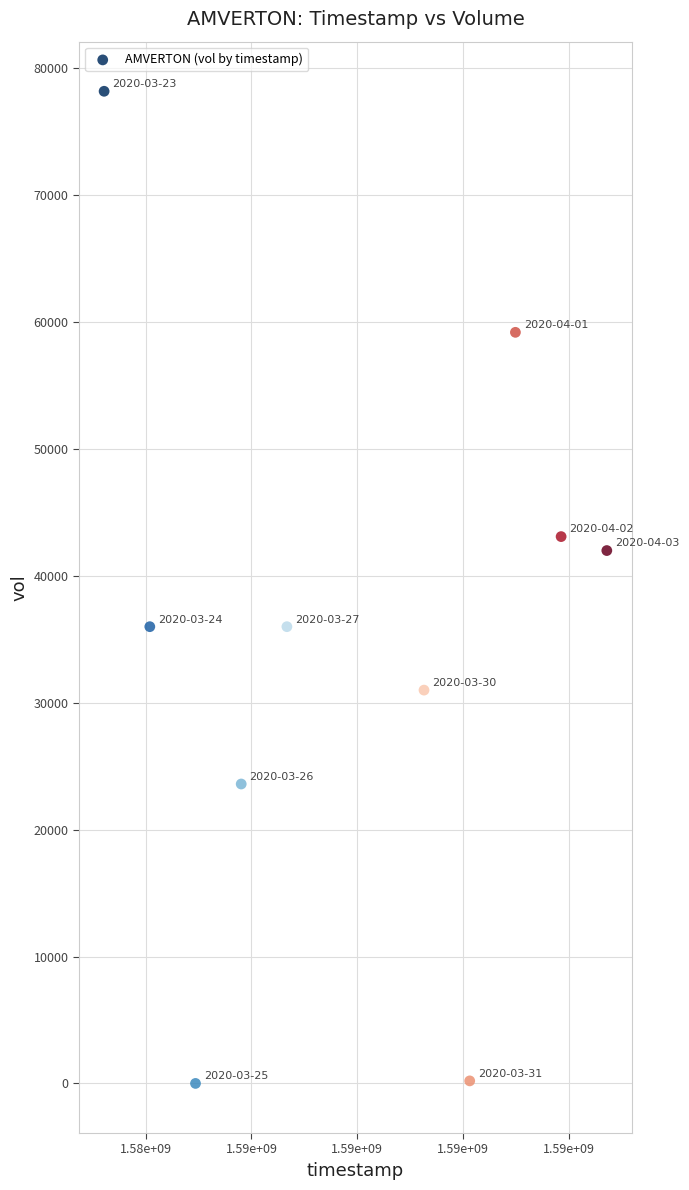

What is the average Y value?

34930